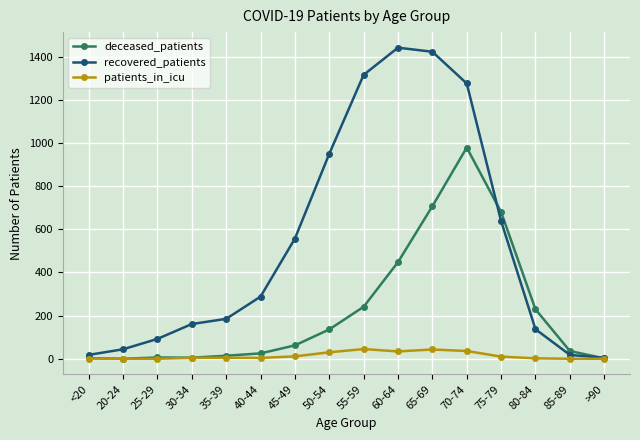

What is the sum of the patients_in_icu values at 65-69 and 60-64?

77